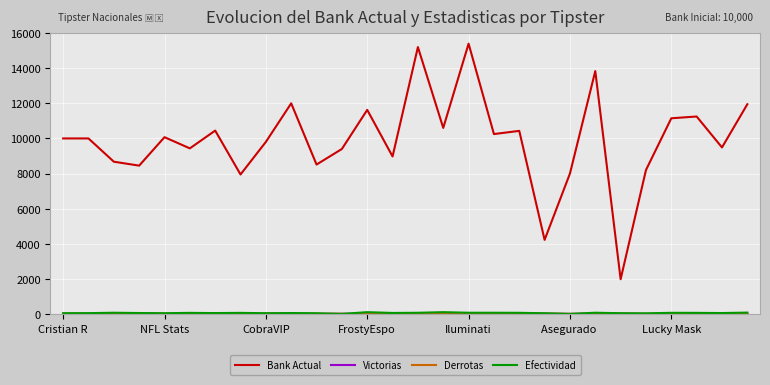

Count the number of categories in the chart.

28